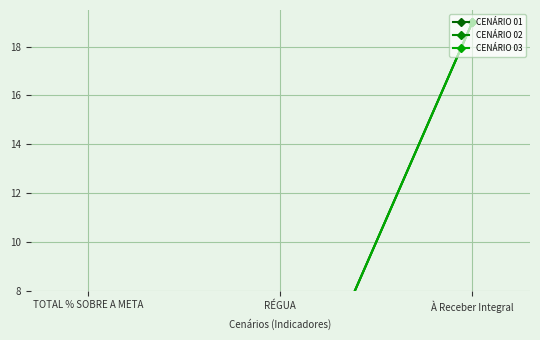

What is the maximum value for CENÁRIO 01?

19.0